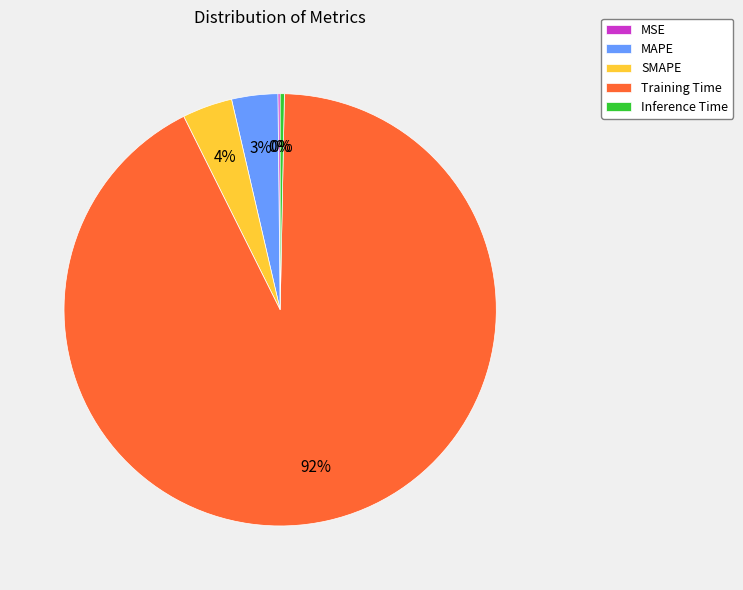

What percentage is the MAPE slice, to the nearest percent?

3%